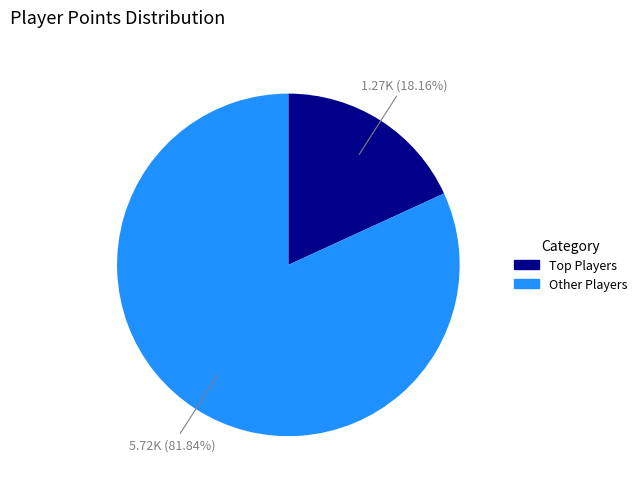

Does any single category account for the majority?

Yes